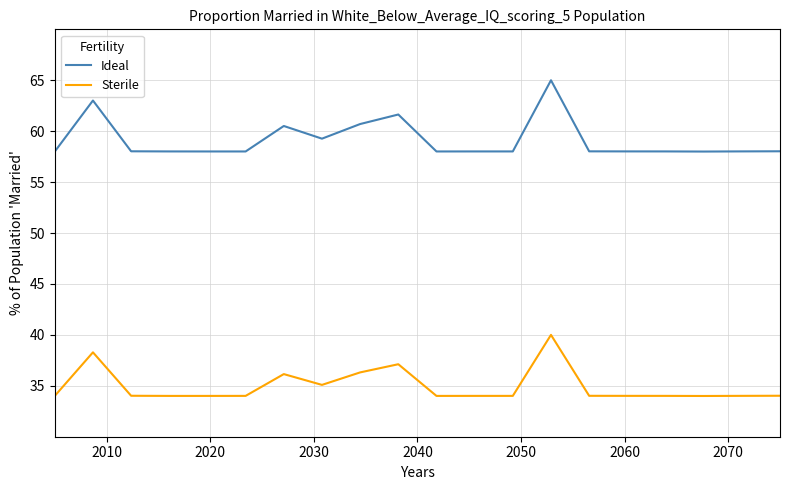

What is the smallest value displayed?

34.0